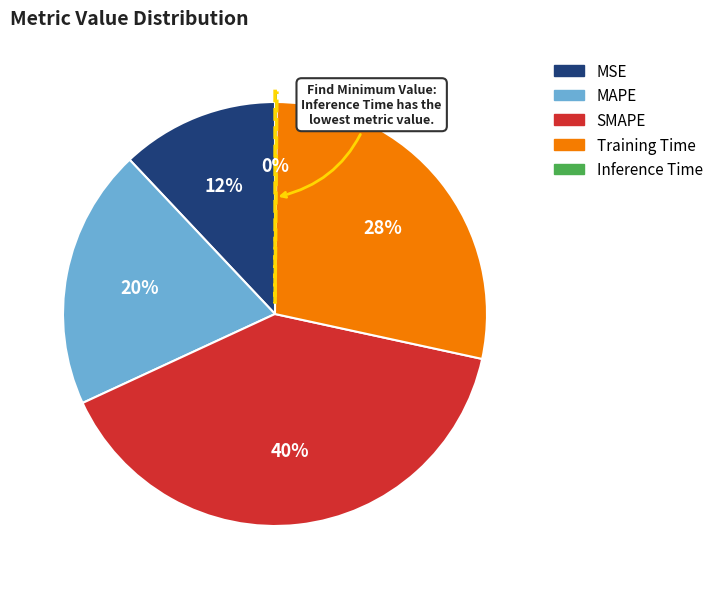

True or false: MAPE accounts for 20% of the total.

True